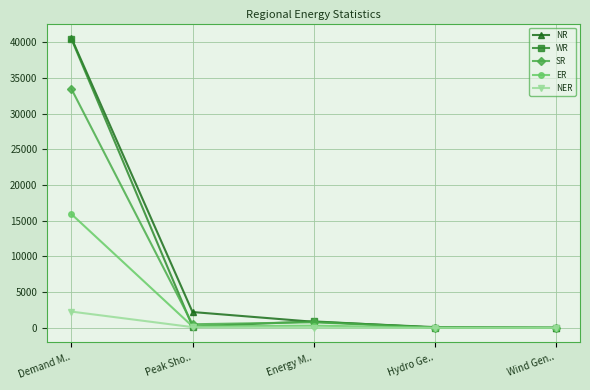

True or false: SR has a value of 33435 at Demand M...

True